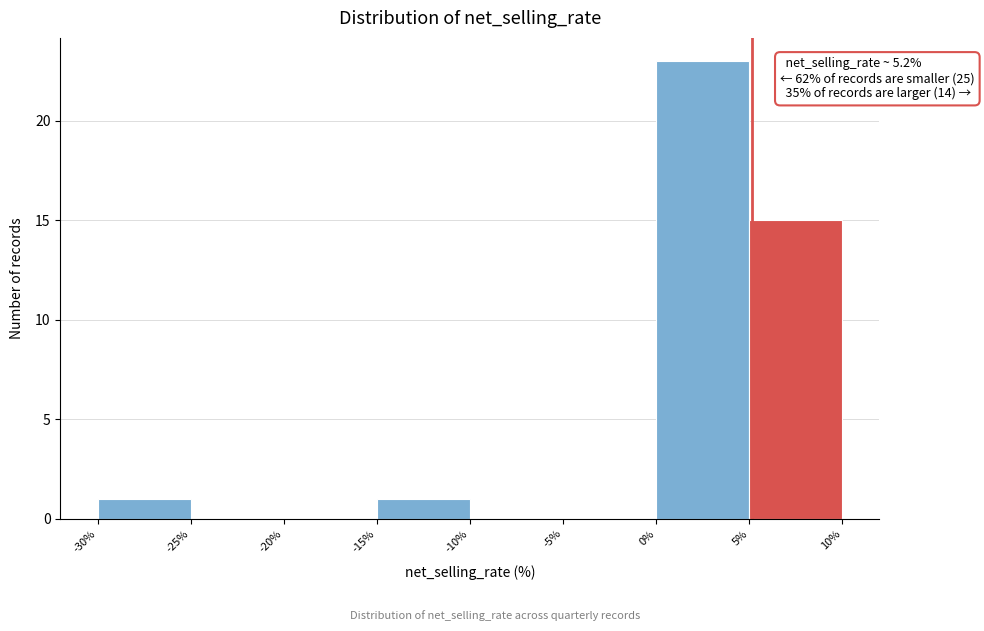

Over which range of the x-axis is the bar tallest?

0% to 5%